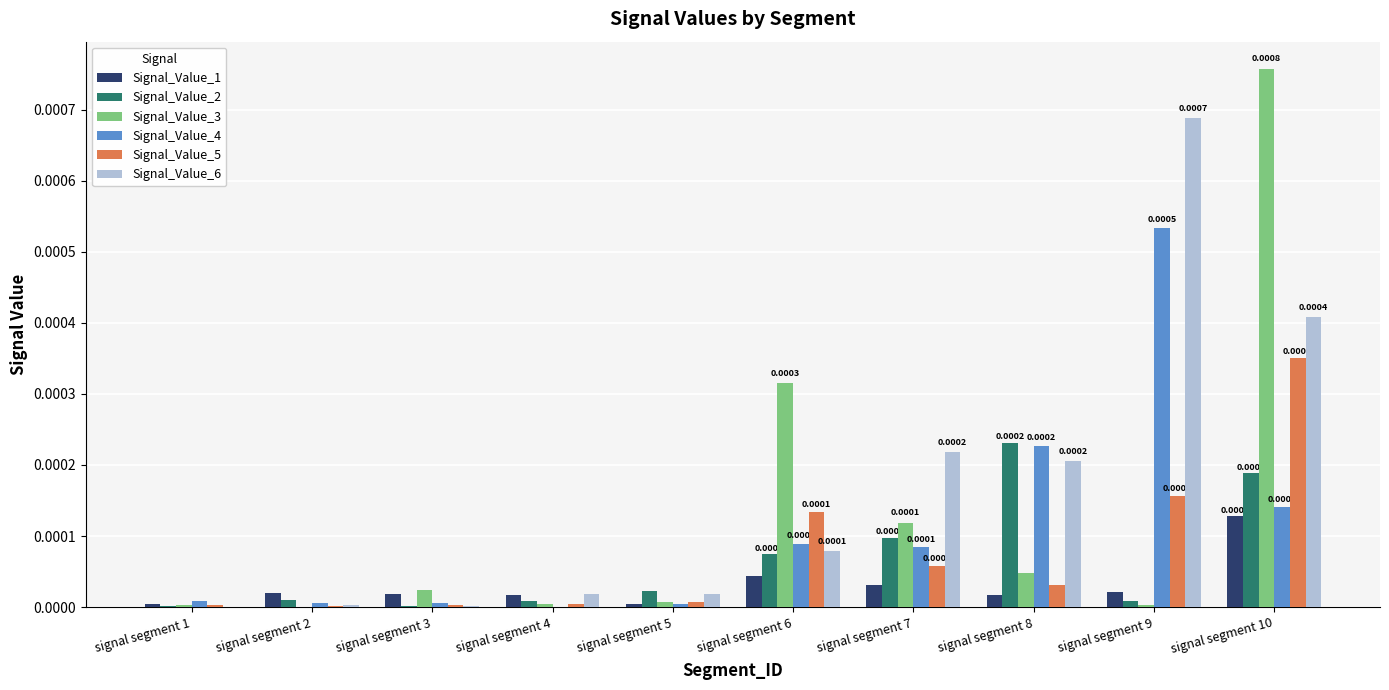

How many distinct data groups are displayed?

6